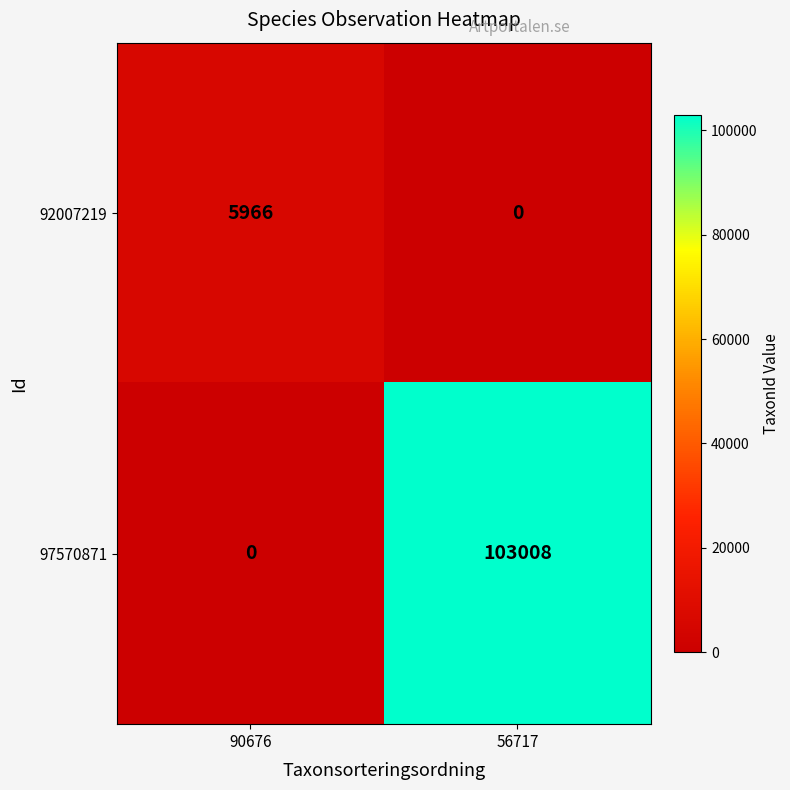

Which category has the highest value across all series?

56717